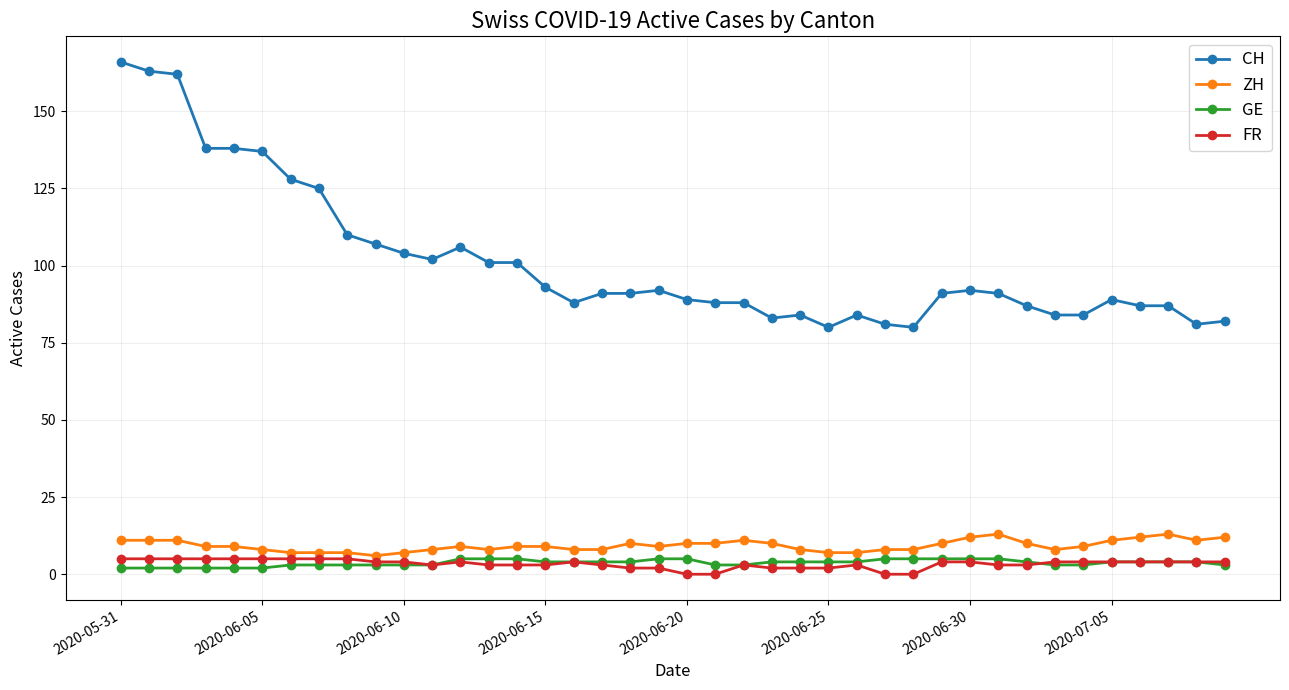

True or false: CH and ZH cross at least once.

False